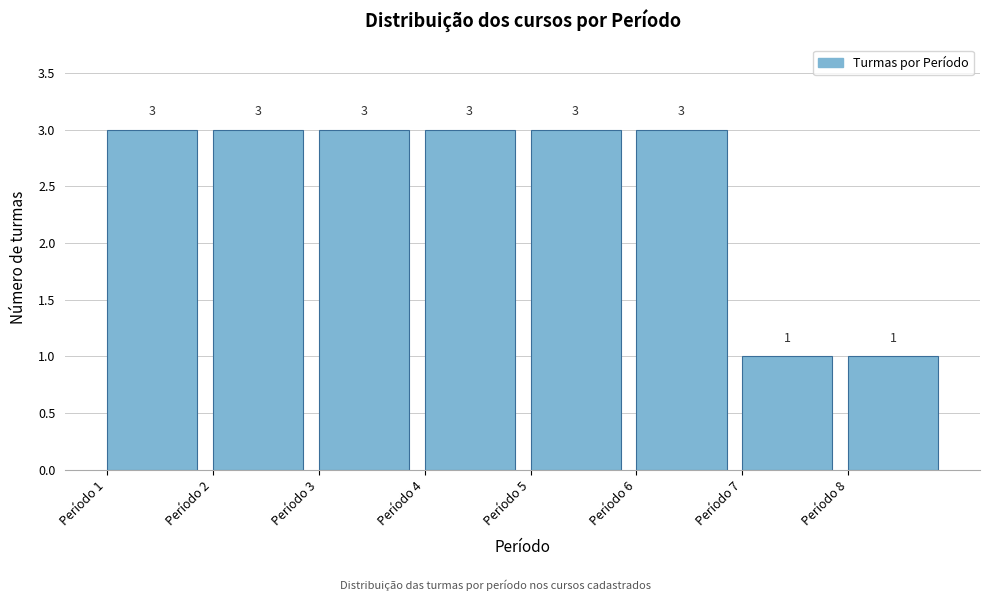

Reading left to right, list every bar in this chart as the range it spans on the x-axis followed by its height.

1 to 2: 3
2 to 3: 3
3 to 4: 3
4 to 5: 3
5 to 6: 3
6 to 7: 3
7 to 8: 1
8 to 9: 1